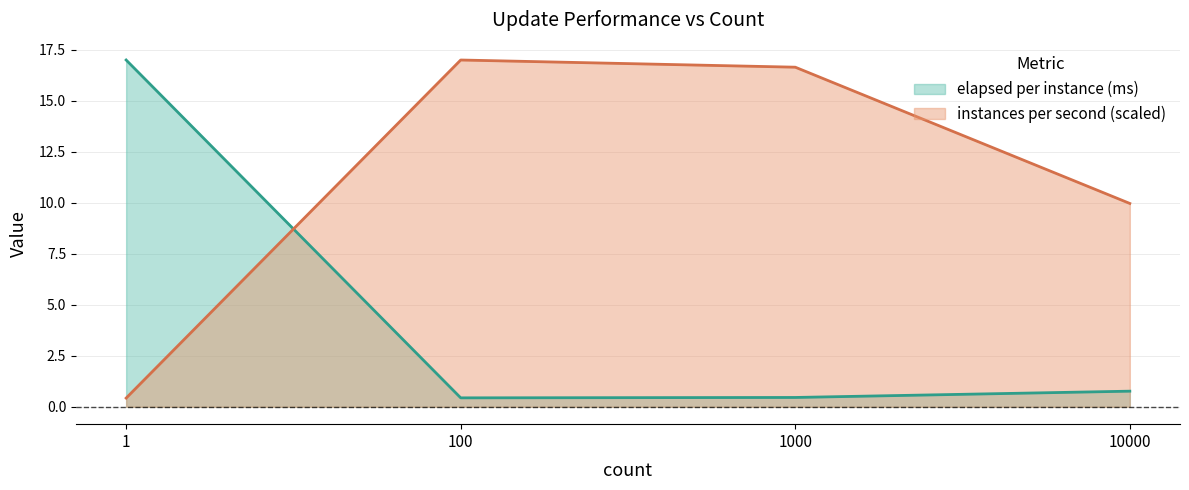

Does the chart have visible grid lines?

Yes